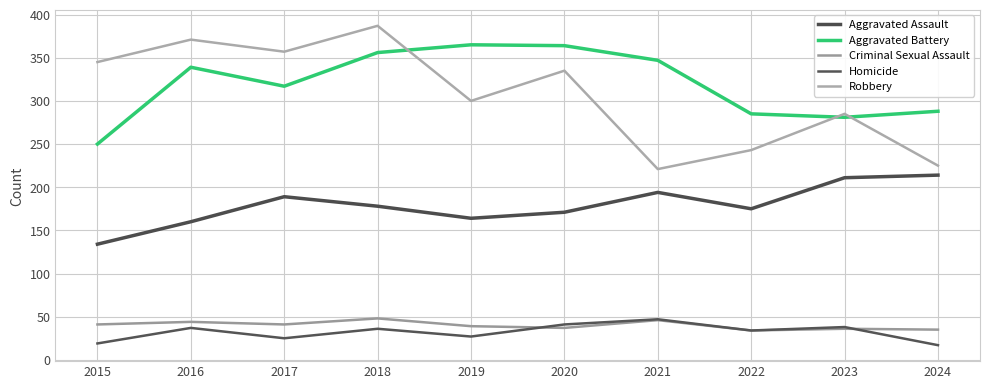

True or false: Robbery and Criminal Sexual Assault intersect in this chart.

False